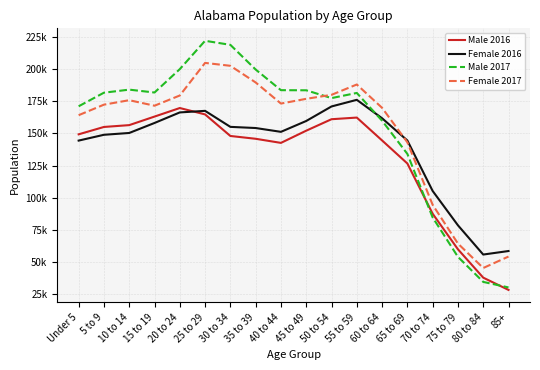

What is the label of the 14th point from the left?

65 to 69